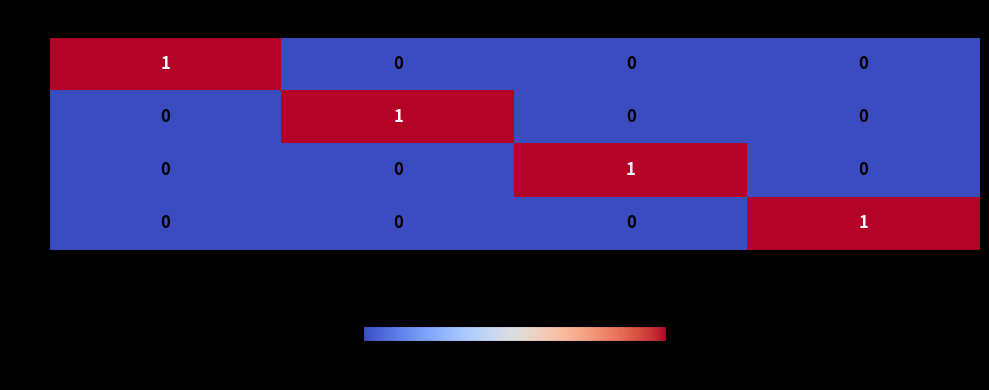

At how many categories does at least one series exceed 0?

4